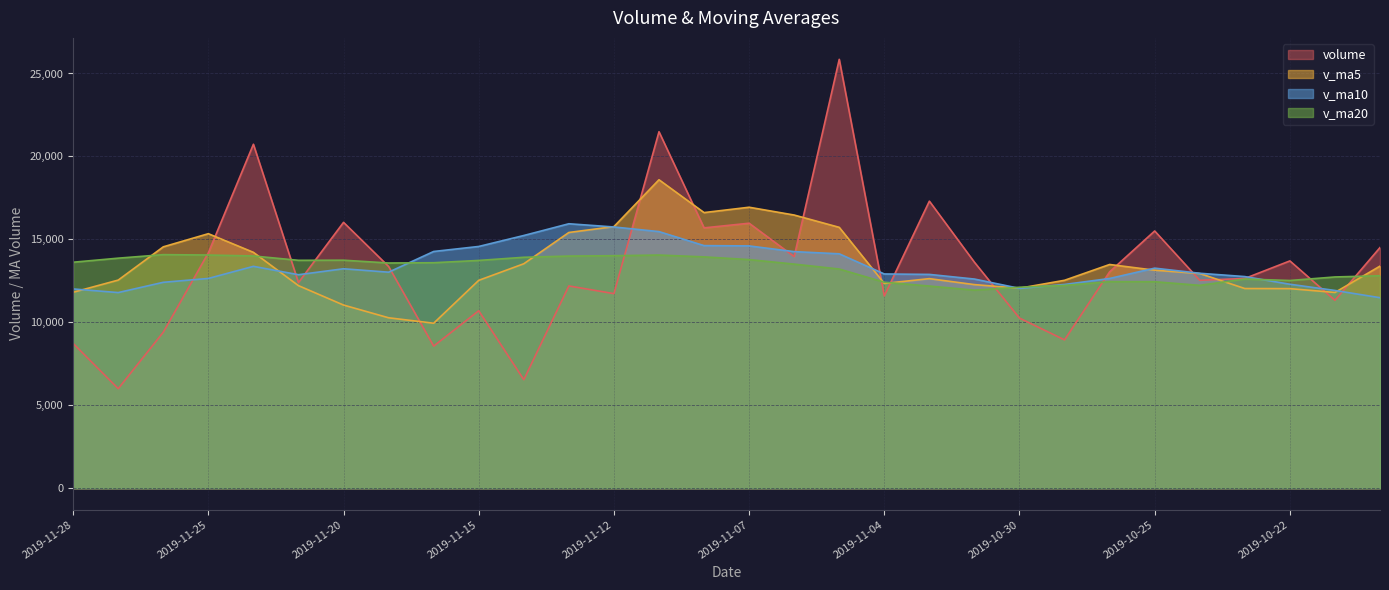

How many values in the v_ma10 series are below 12957?

15